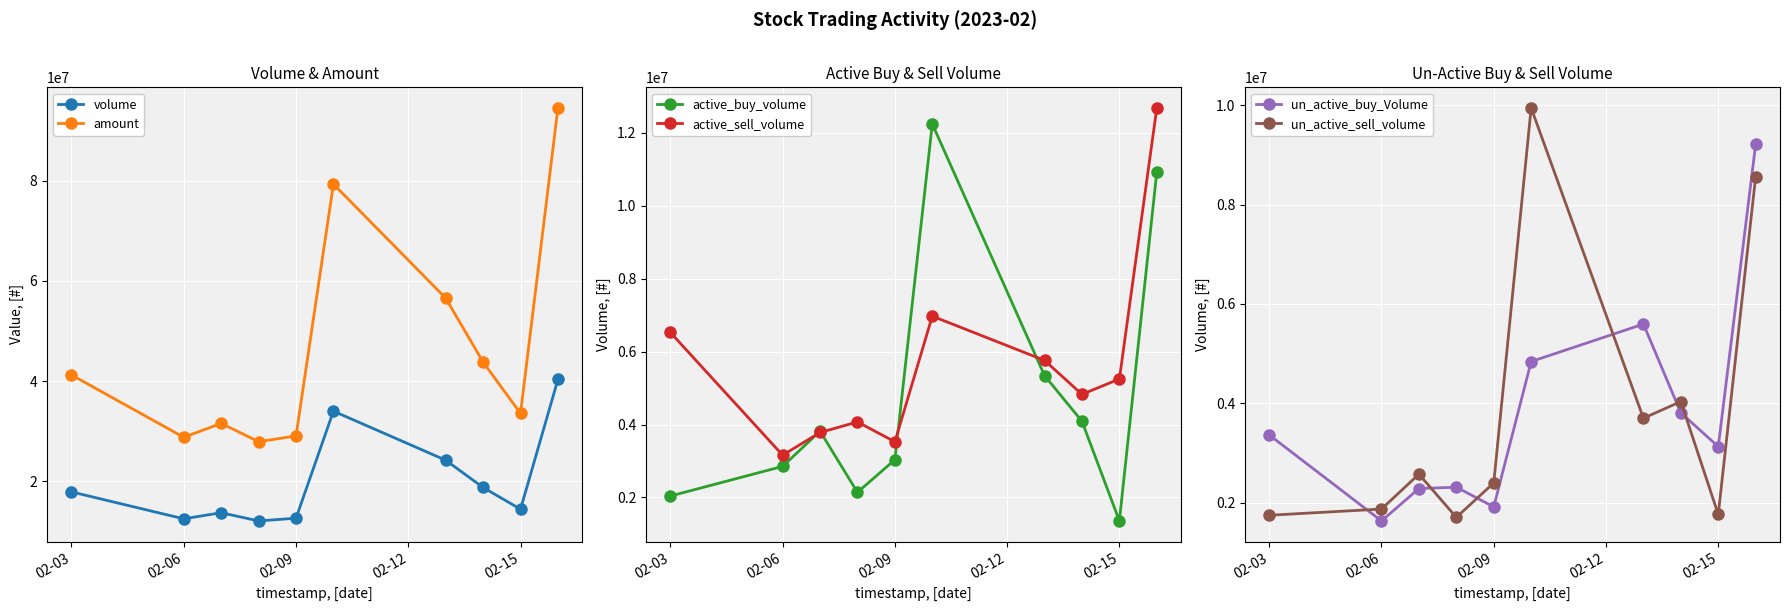

The value of un_active_buy_Volume at 02-03 is 3360002. True or false?

True